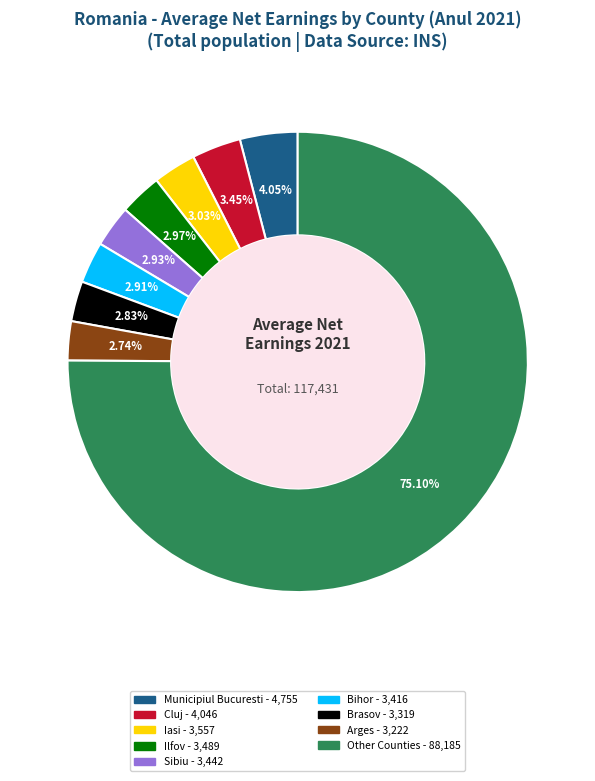

Does any single category account for the majority?

Yes